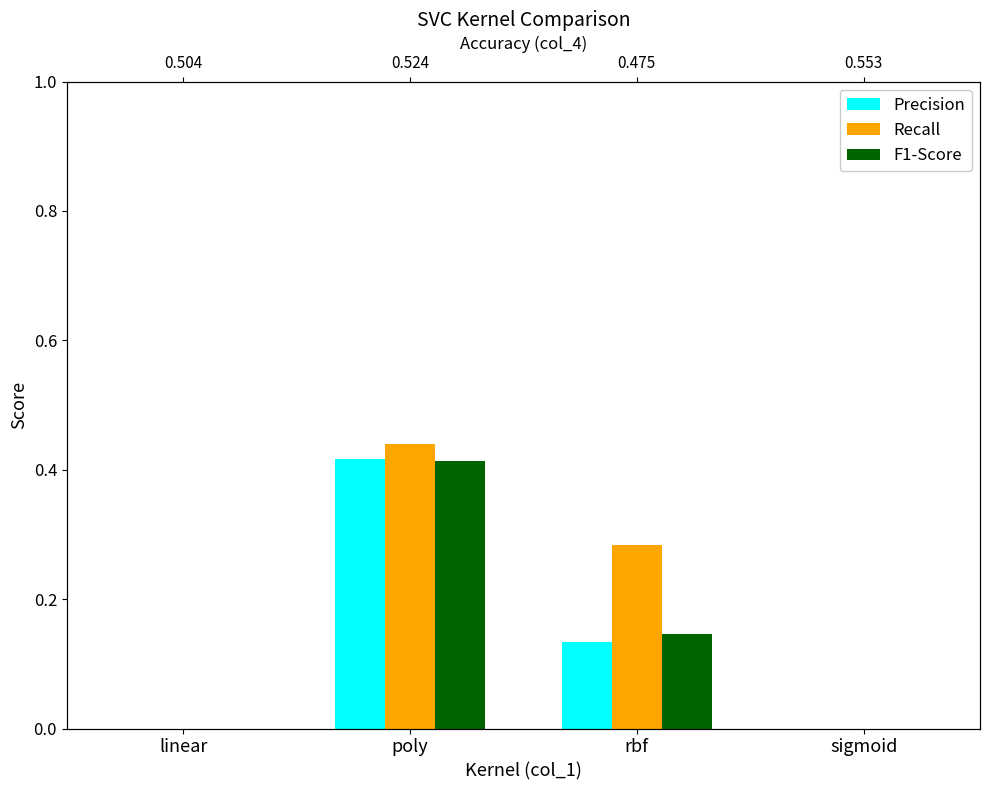

Rank the series at sigmoid from highest to lowest value.

Precision, Recall, F1-Score